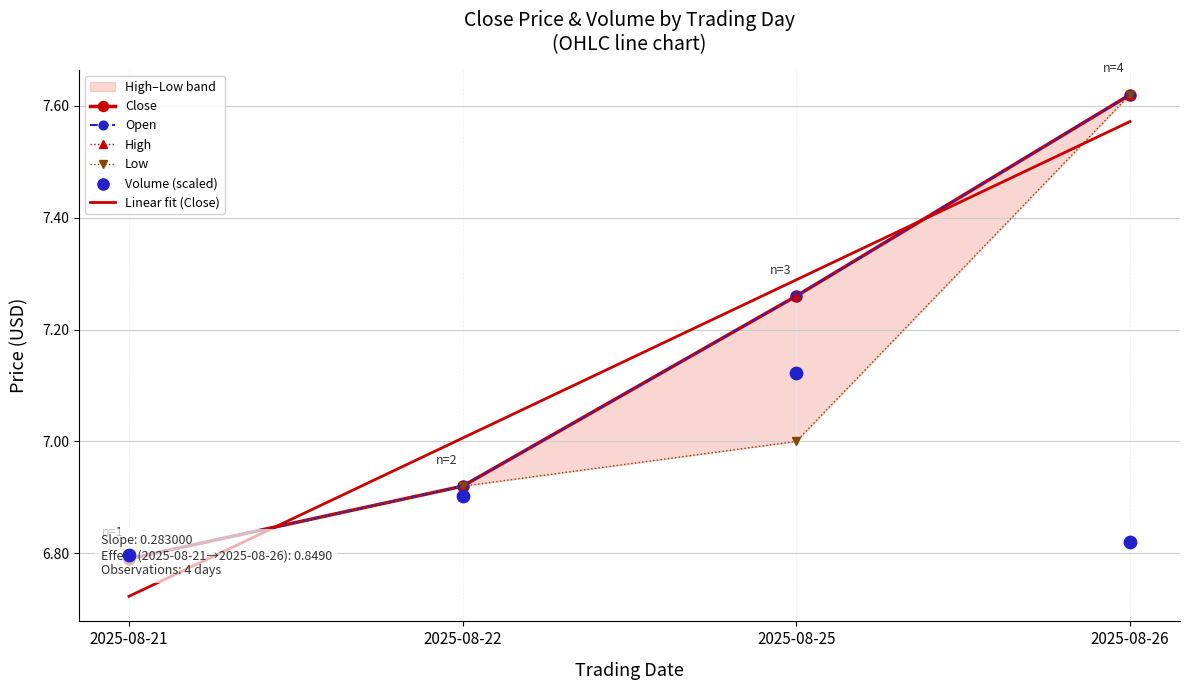

What is the total value across all series at 2025-08-25?

43.2